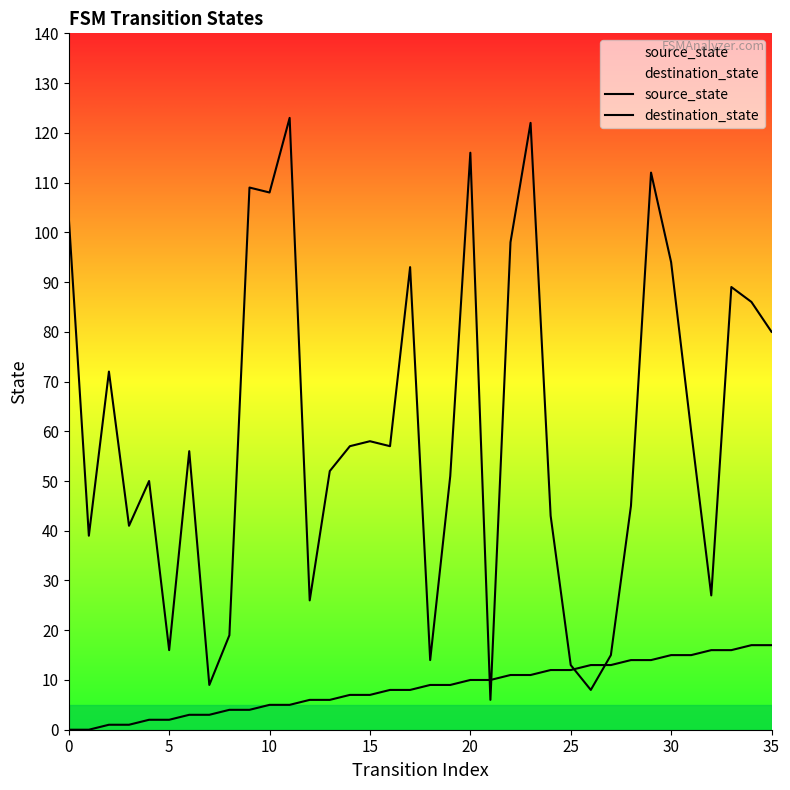

Which series has the largest range (max minus min)?

destination_state